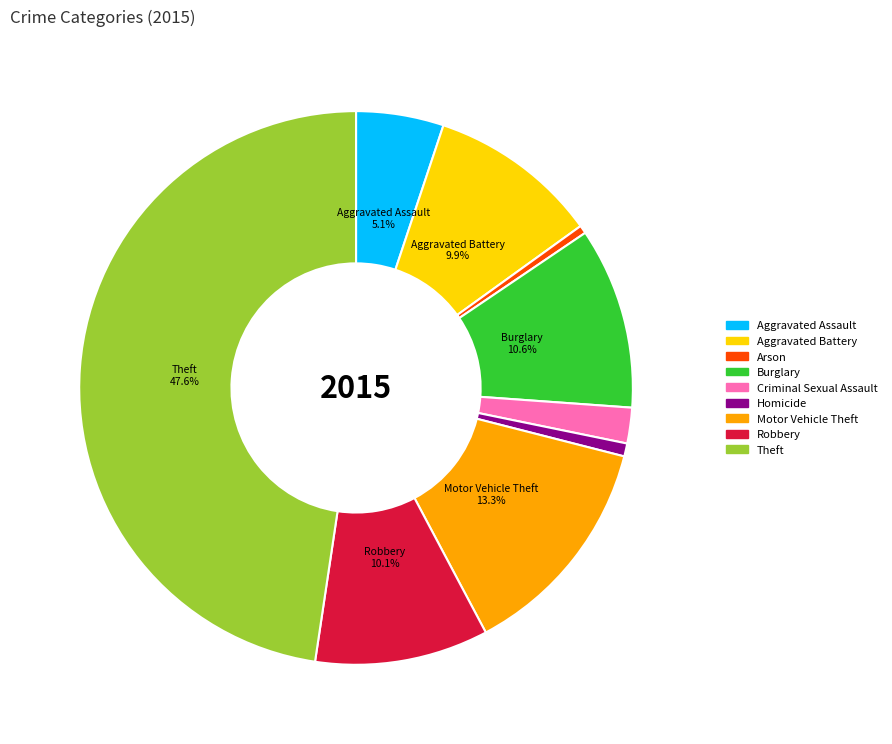

Which has a higher value, Aggravated Assault or Homicide?

Aggravated Assault